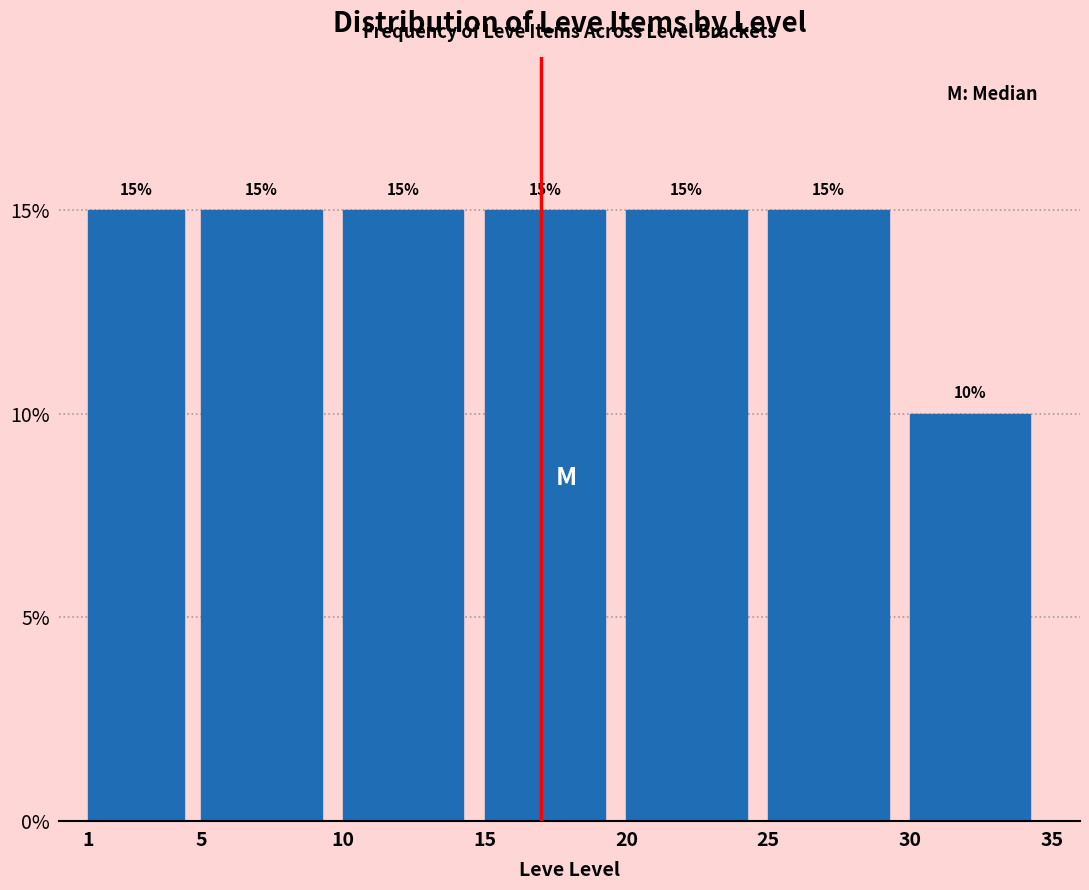

What is the height of the bar covering 25 to 30 on the x-axis?

15